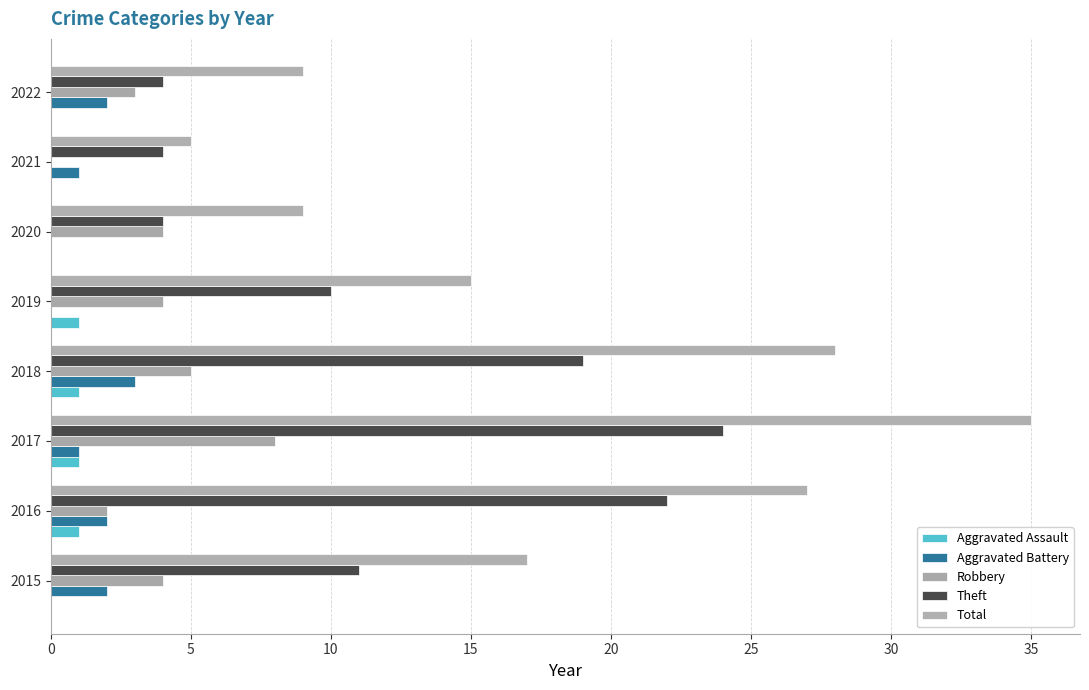

How many series are shown in this chart?

5